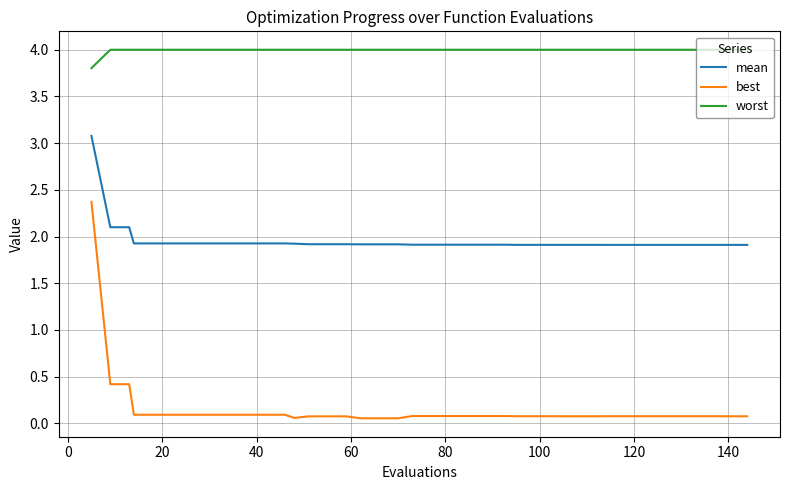

Rank the series by their average value, from highest to lowest.

worst, mean, best